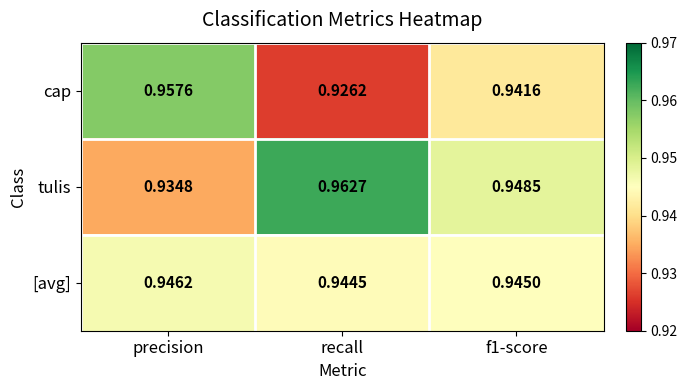

Which category has the lowest value in the [avg] series?

recall